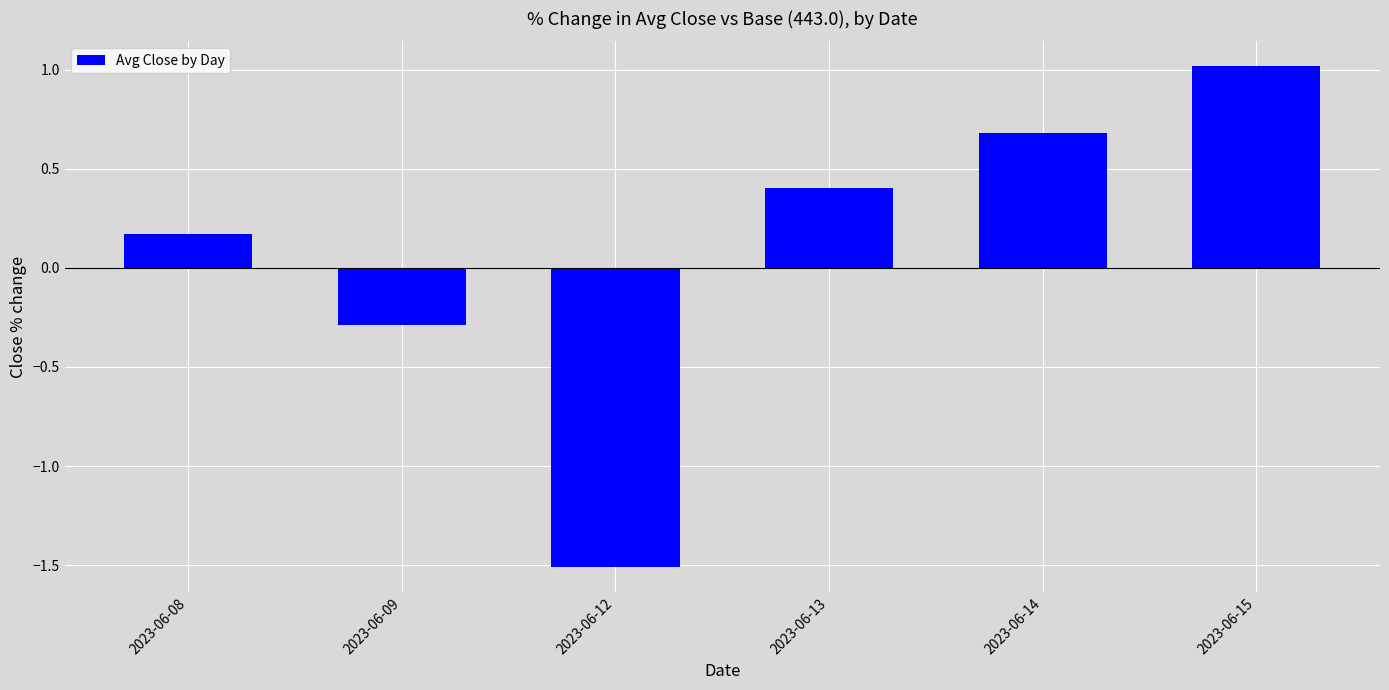

At which category does the chart reach its peak across all series?

2023-06-15